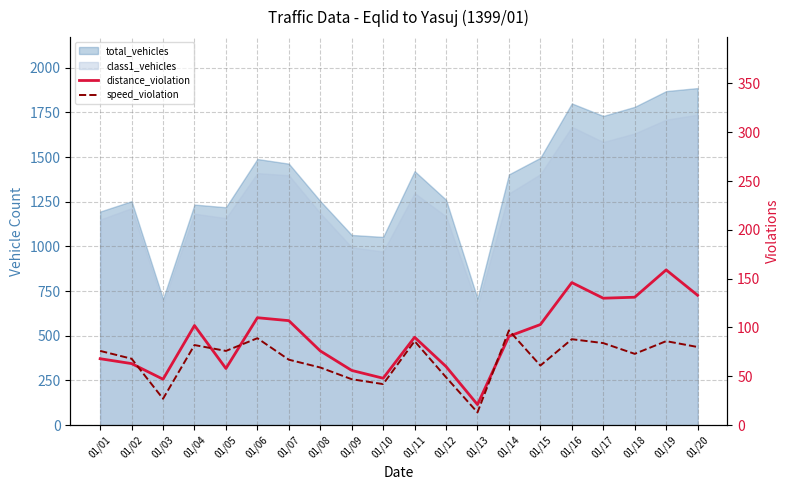

At which category is the sum across all series the highest?

01/19